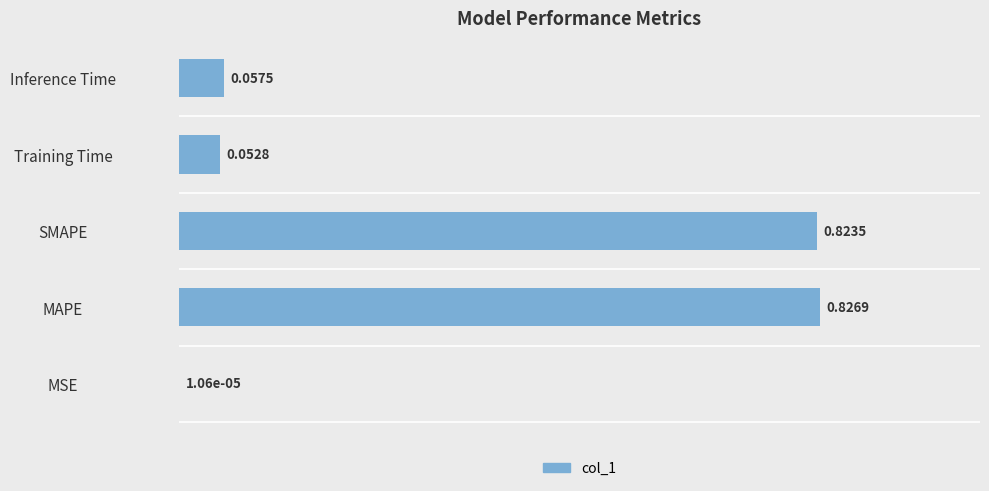

What is the sum of the values at MAPE and Training Time?

0.9